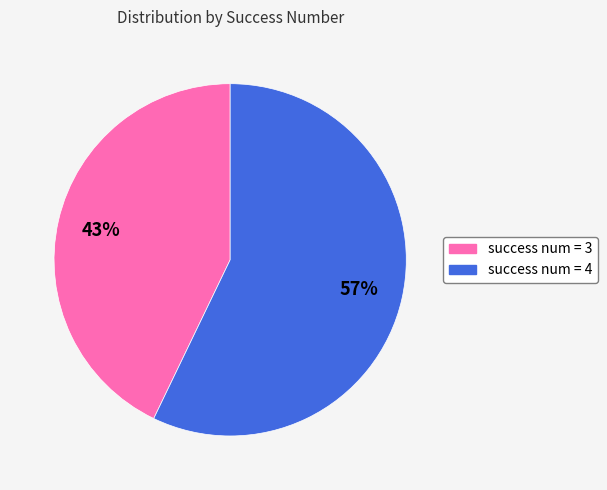

To the nearest percent, what is the average slice percentage?

50%